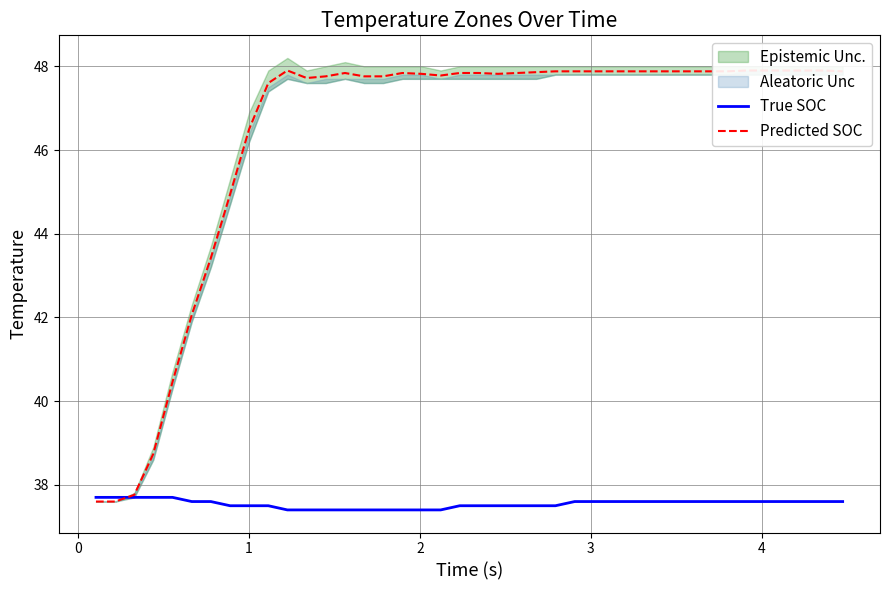

What is the sum of all True SOC values?

1501.8